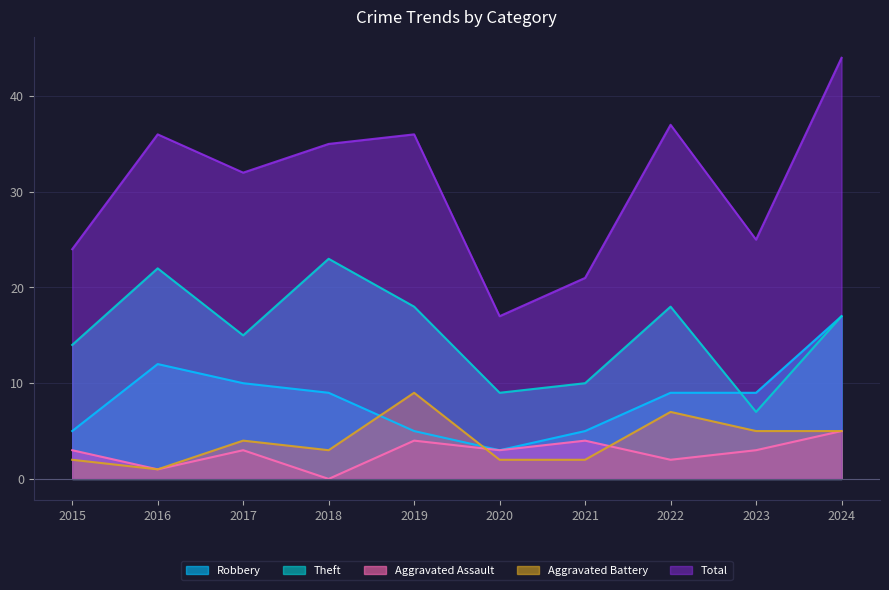

Is it true that Robbery equals 3 at 2020?

True